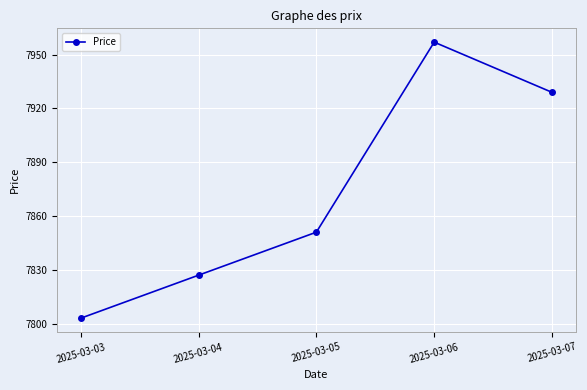

What is the change in value from 2025-03-05 to 2025-03-07?

+78